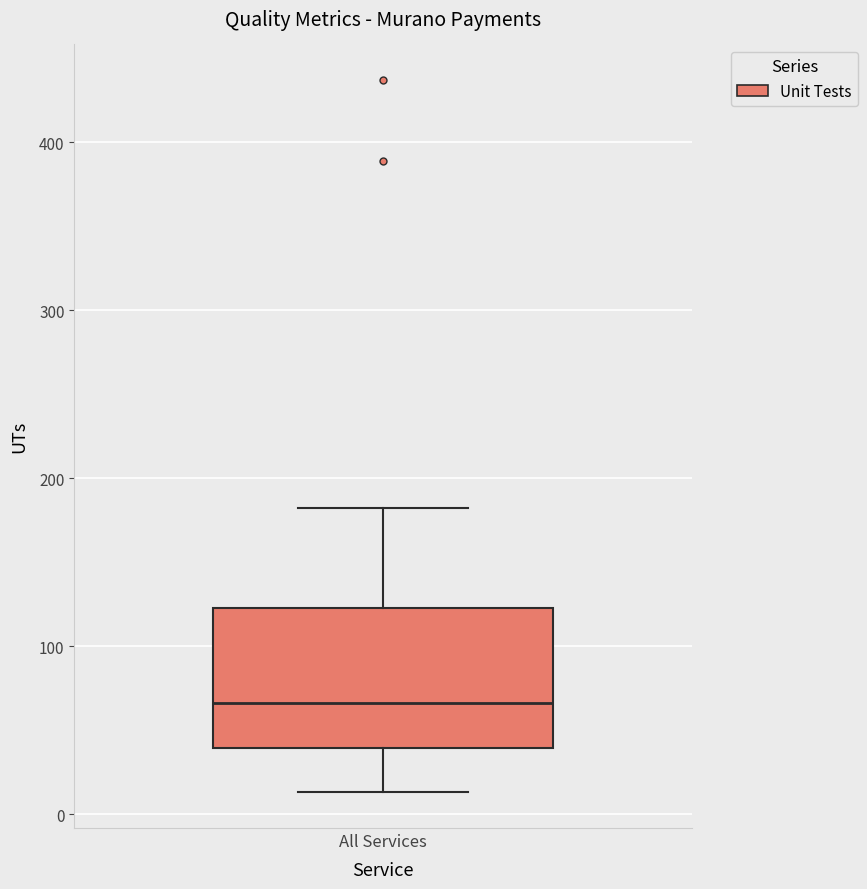

Transcribe this box plot: give where the median line is, the range the box spans, and where the two whiskers end, as read against the y-axis. The values are not printed on the chart, so give them approximately, as read against the axis.

median 70, box 40 to 120, whiskers 10 to 180